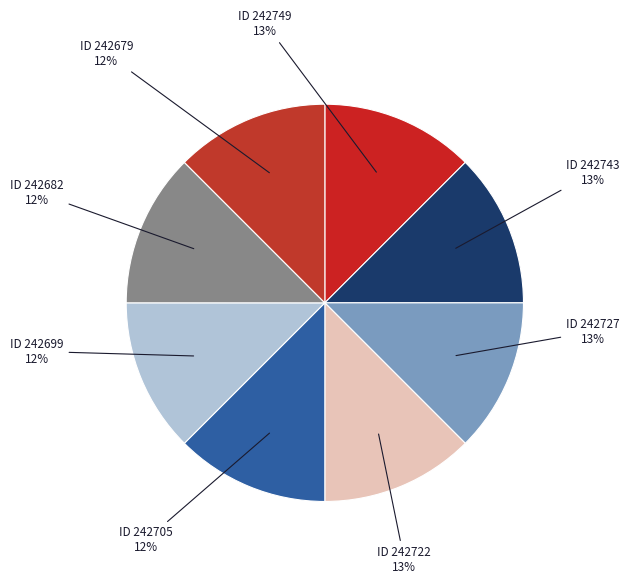

To the nearest percent, what percentage of the pie is ID 242705?

12%